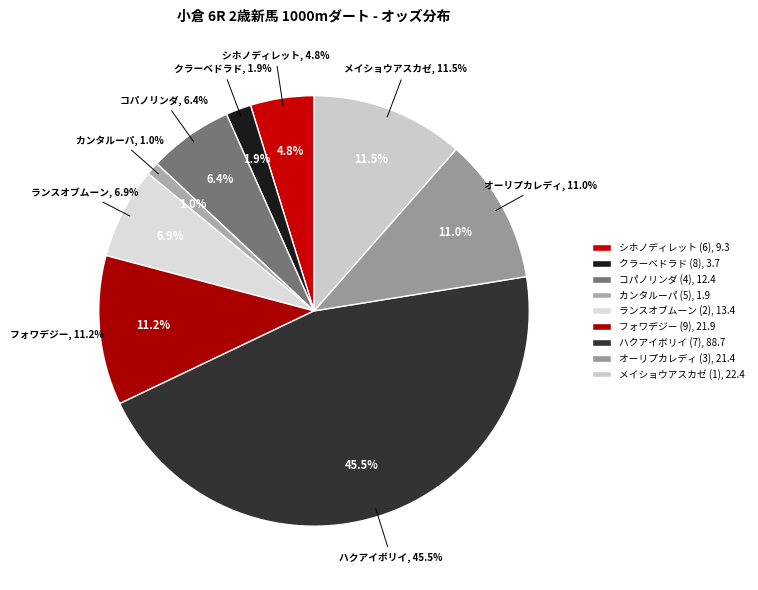

Which slice is the largest?

ハクアイボリイ (7)